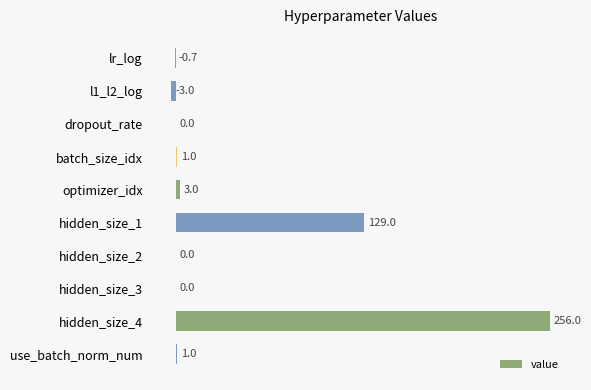

Reading top to bottom, transcribe all the data shown in this chart.

lr_log=-0.7	l1_l2_log=-3.0	dropout_rate=0.0	batch_size_idx=1.0	optimizer_idx=3.0	hidden_size_1=129.0	hidden_size_2=0.0	hidden_size_3=0.0	hidden_size_4=256.0	use_batch_norm_num=1.0